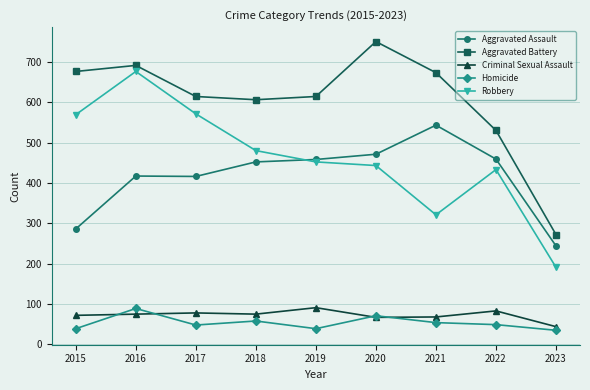

What is the spread (max minus min) of values at 2016?

616